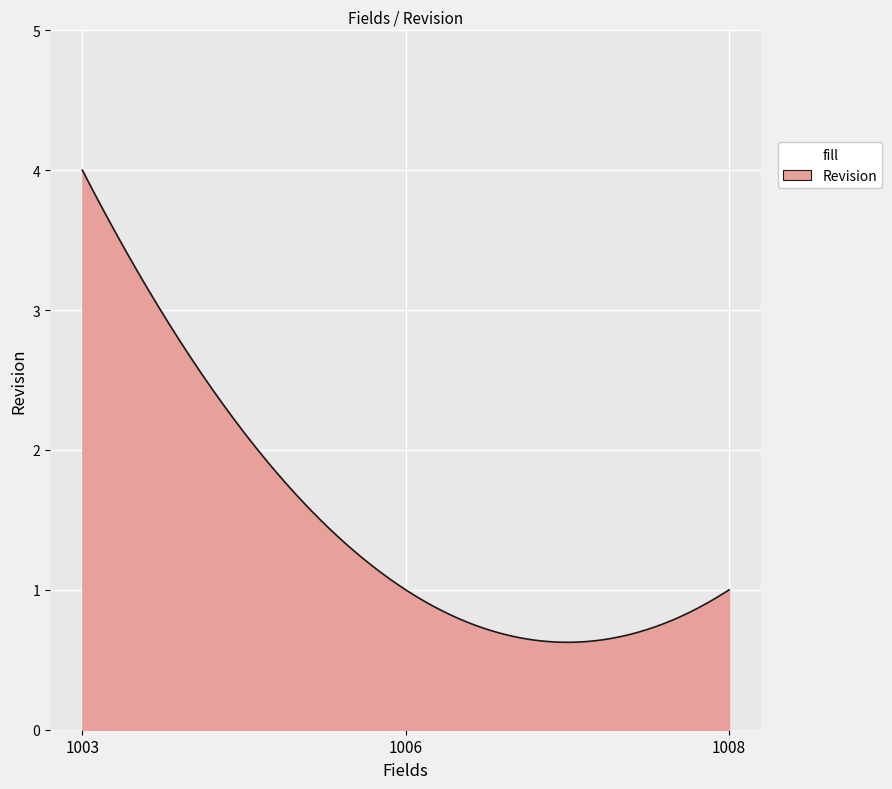

How many categories are shown in the chart?

300